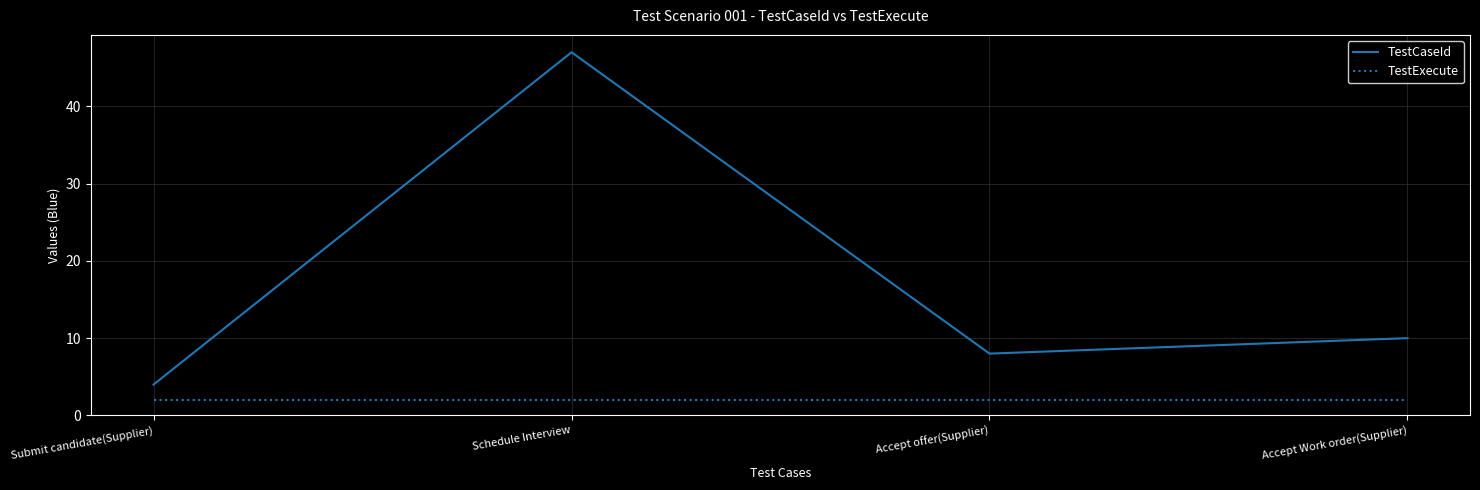

What position from the right is Accept offer(Supplier)?

2